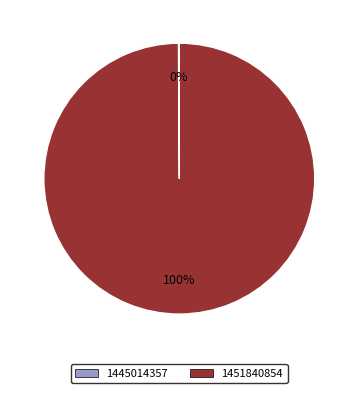

To the nearest percent, what percentage of the pie is 1451840854?

100%